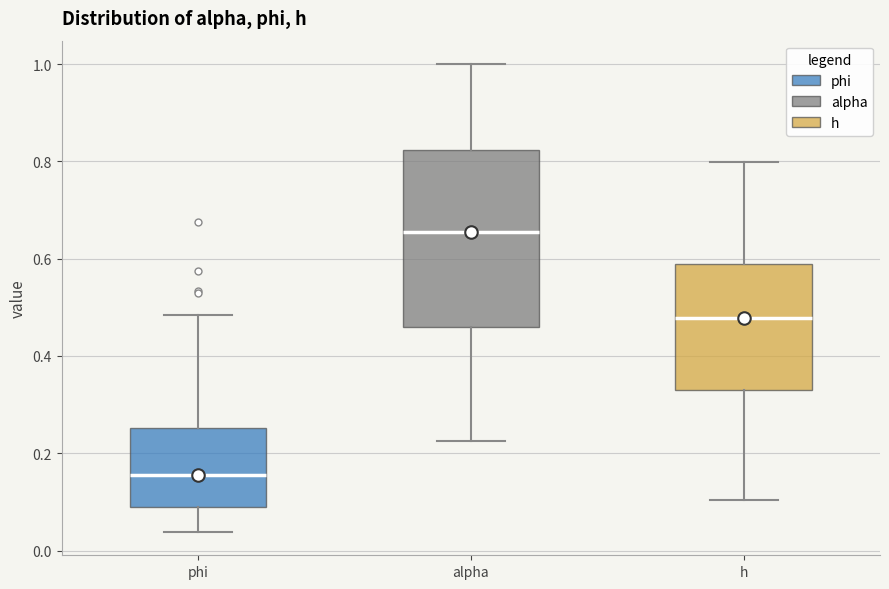

Which box's median line is the lowest?

phi